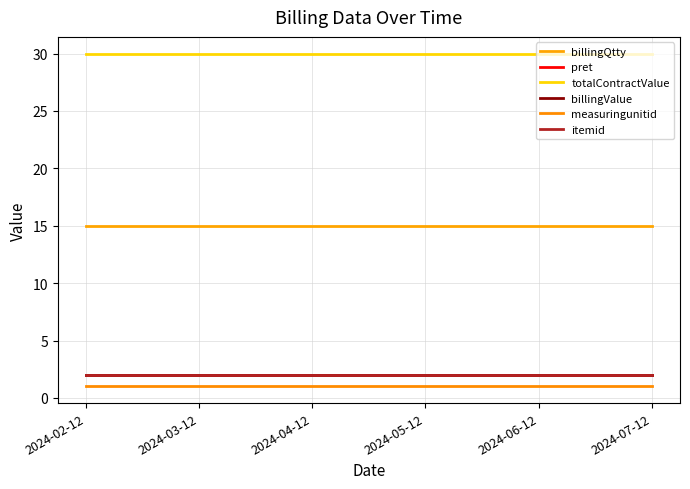

What is the average value of the totalContractValue series?

30